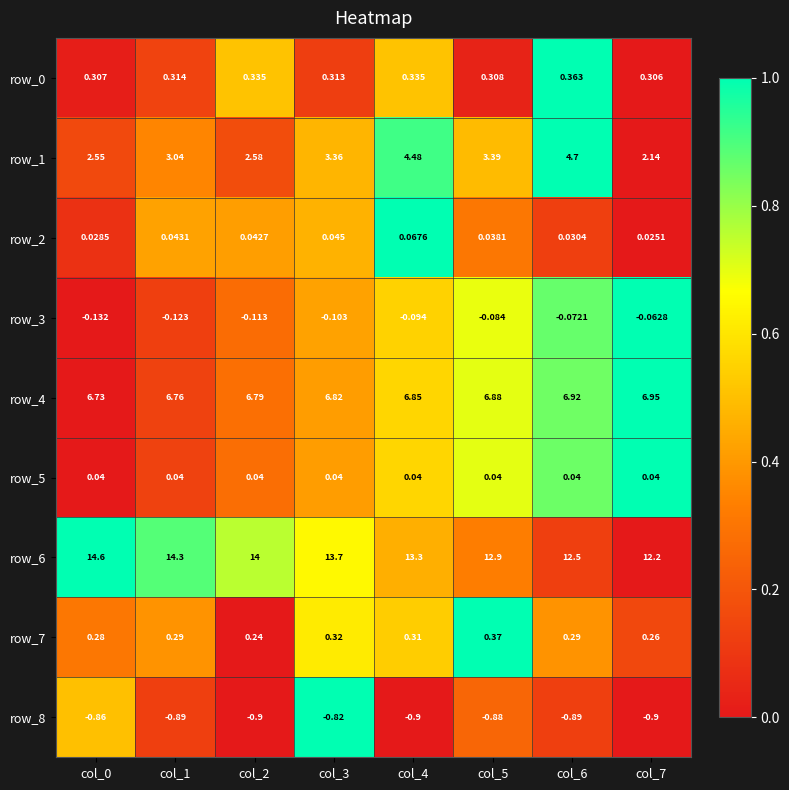

What is the total value across all series at col_5?

23.0